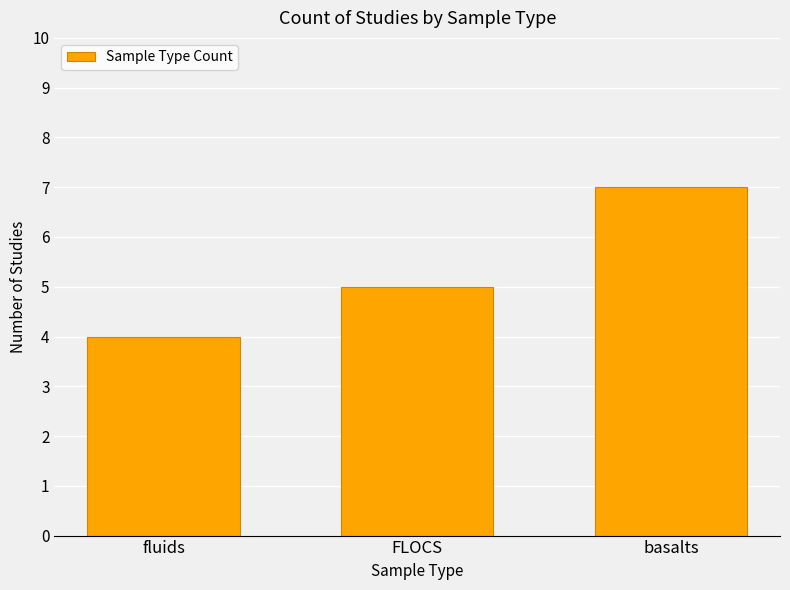

Reading left to right, extract all data points from this chart.

fluids=4	FLOCS=5	basalts=7